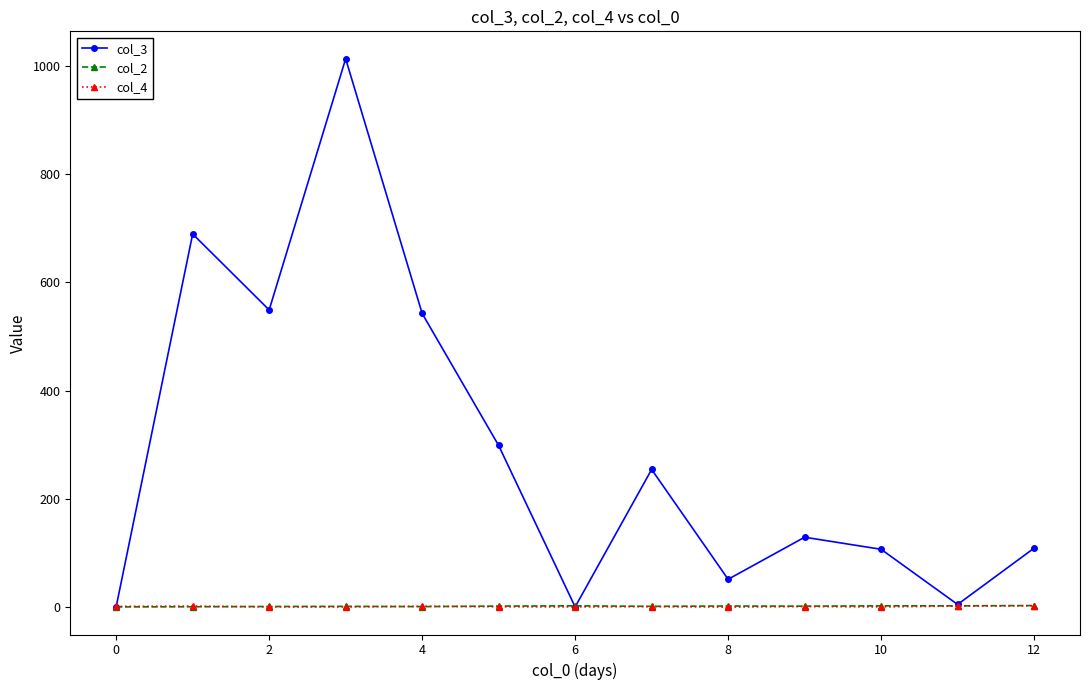

Which series ends up on top after the final intersection of col_4 and col_2?

col_2